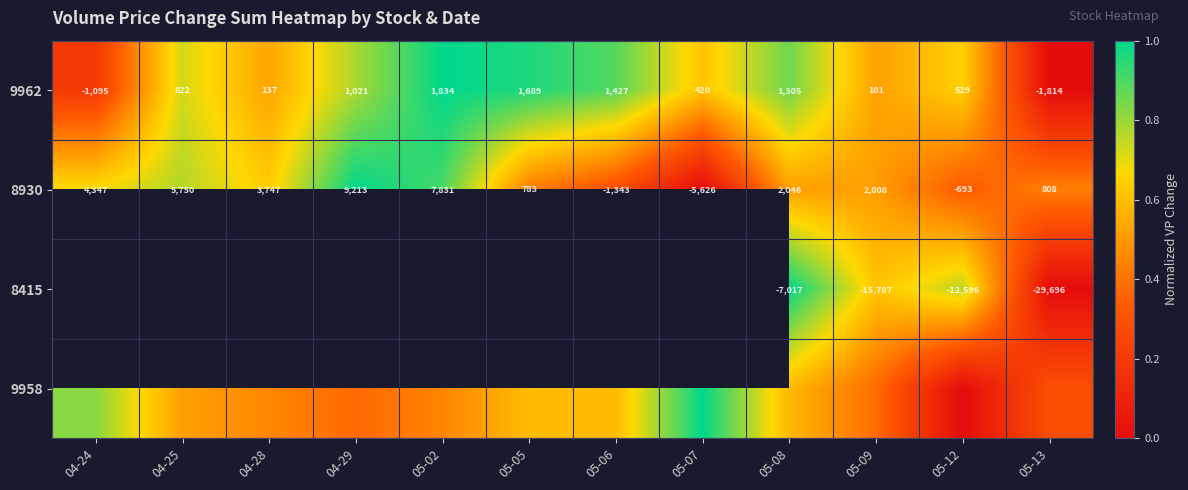

Is the value of 8415 at 04-28 greater than the value of 9962 at 04-28?

No